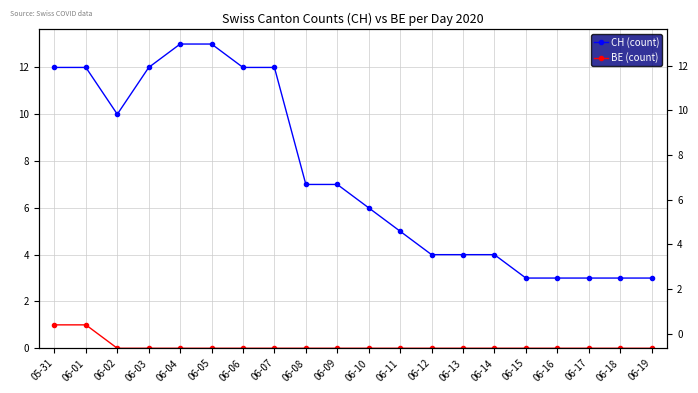

What is the label of the 11th point from the right?

06-09